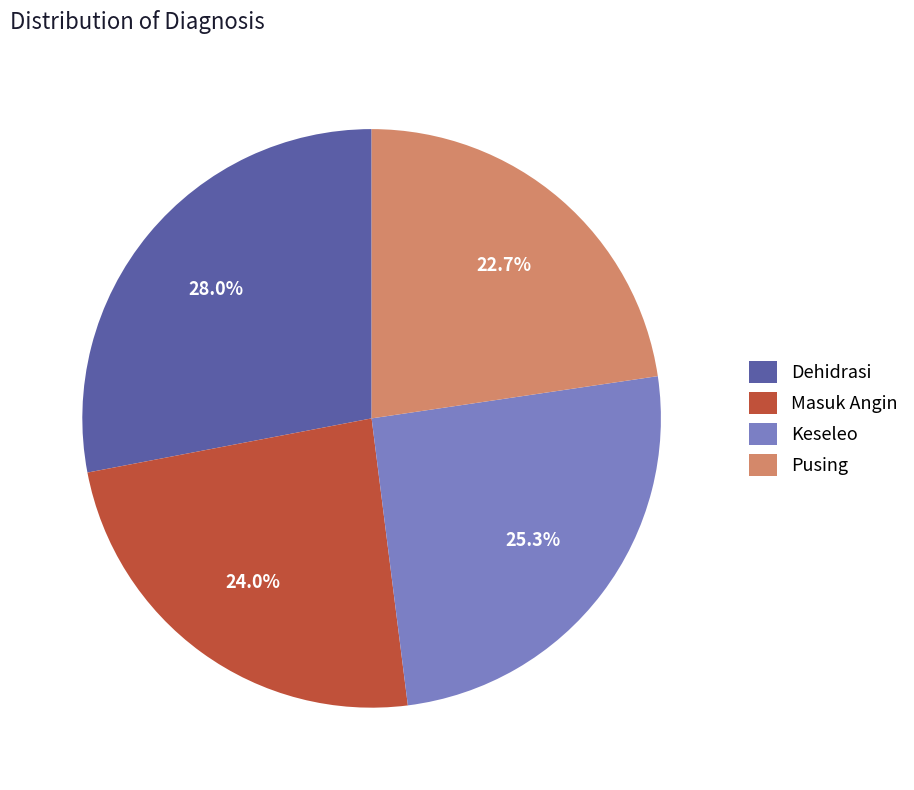

Between Pusing and Keseleo, which is larger?

Keseleo